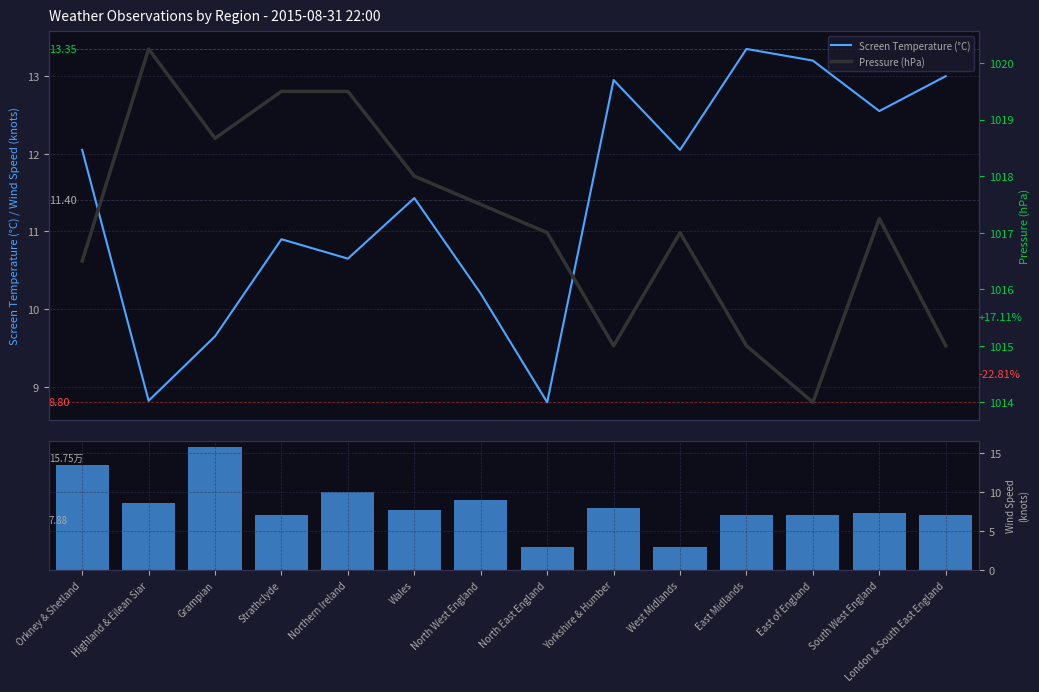

Where does the Wind Speed (knots) series first go above 7?

Orkney & Shetland